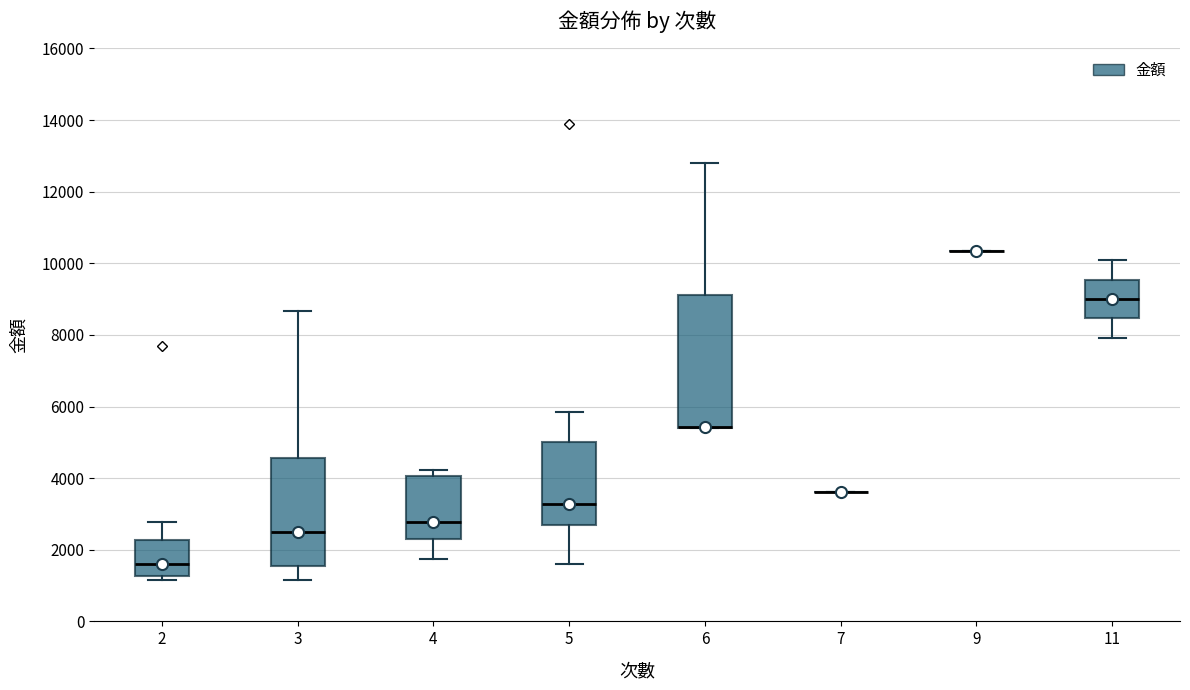

Reading left to right, transcribe this box plot: for each box, give where its median line is, the range the box spans, and where its two whiskers end, as read against the y-axis. The values are not printed on the chart, so give them approximately, as read against the axis.

2: median 1600, box 1200 to 2200, whiskers 1200 (just below the box's lower edge) to 2800
3: median 2600, box 1600 to 4600, whiskers 1200 to 8600
4: median 2800, box 2200 to 4000, whiskers 1800 to 4200
5: median 3200, box 2600 to 5000, whiskers 1600 to 5800
6: median 5400 (drawn on the box's lower edge), box 5400 to 9200, whiskers 5400 to 12800
7: box collapsed to a line at 3600, whiskers 3600 to 3600
9: box collapsed to a line at 10400, whiskers 10400 to 10400
11: median 9000, box 8400 to 9600, whiskers 8000 to 10000